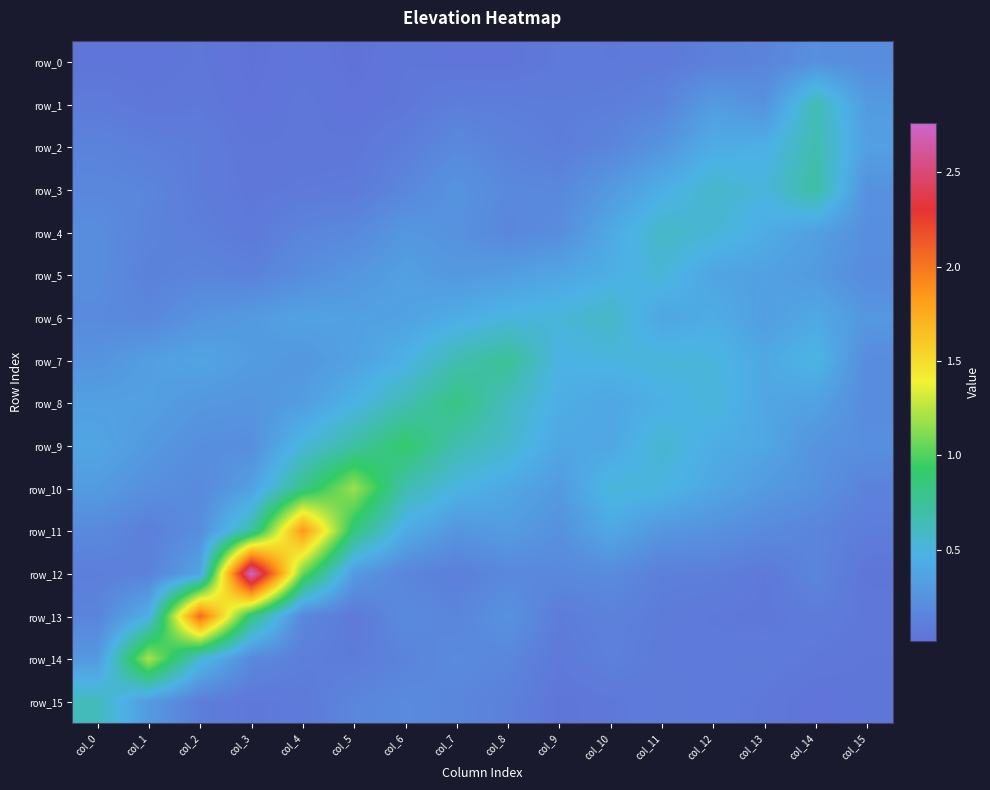

The value of row_13 at col_9 is 0.1. True or false?

True